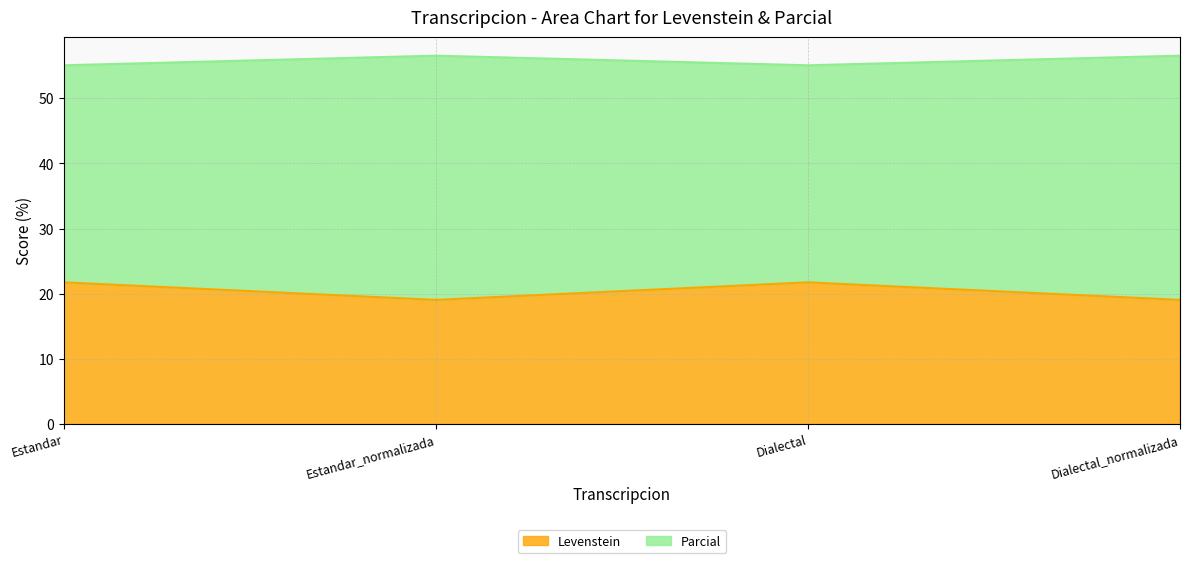

At which label does Parcial first exceed 56?

Estandar_normalizada